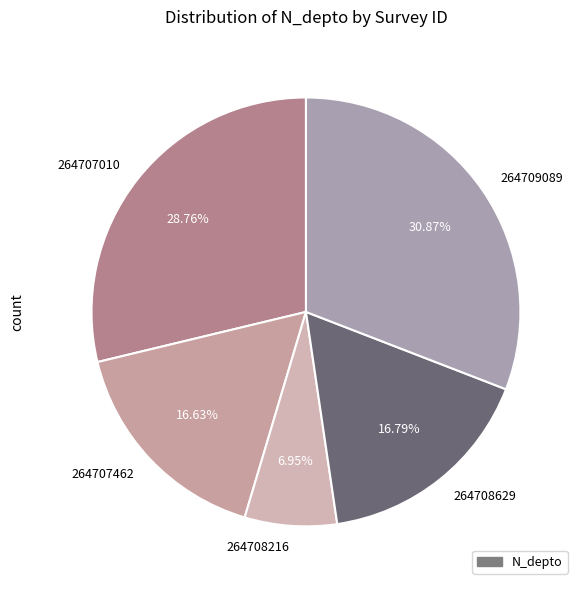

Is it true that 264707010 is 17% of the pie?

False